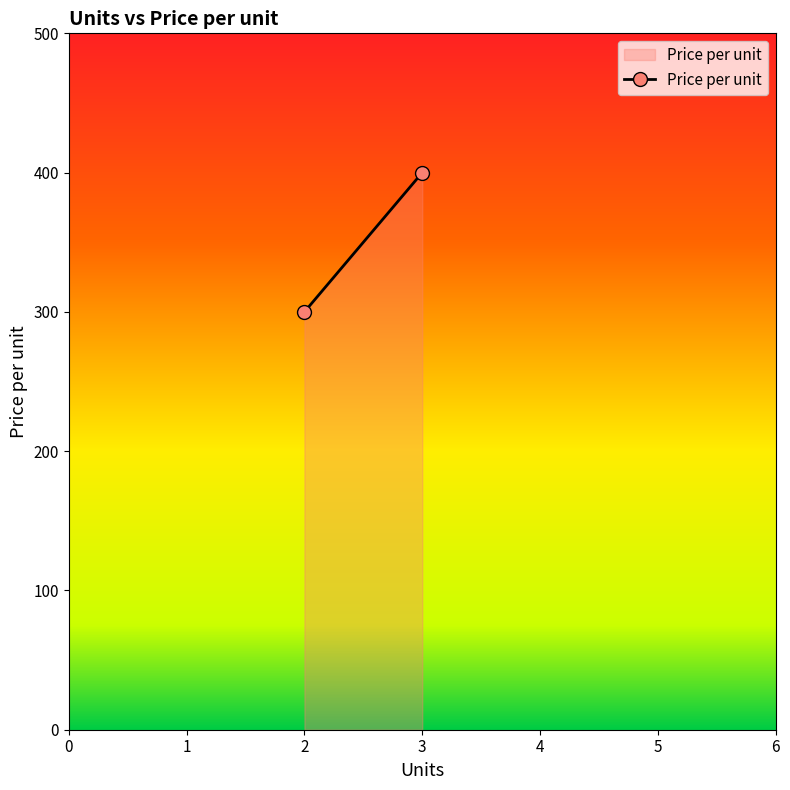

The value at 3 is 181. True or false?

False